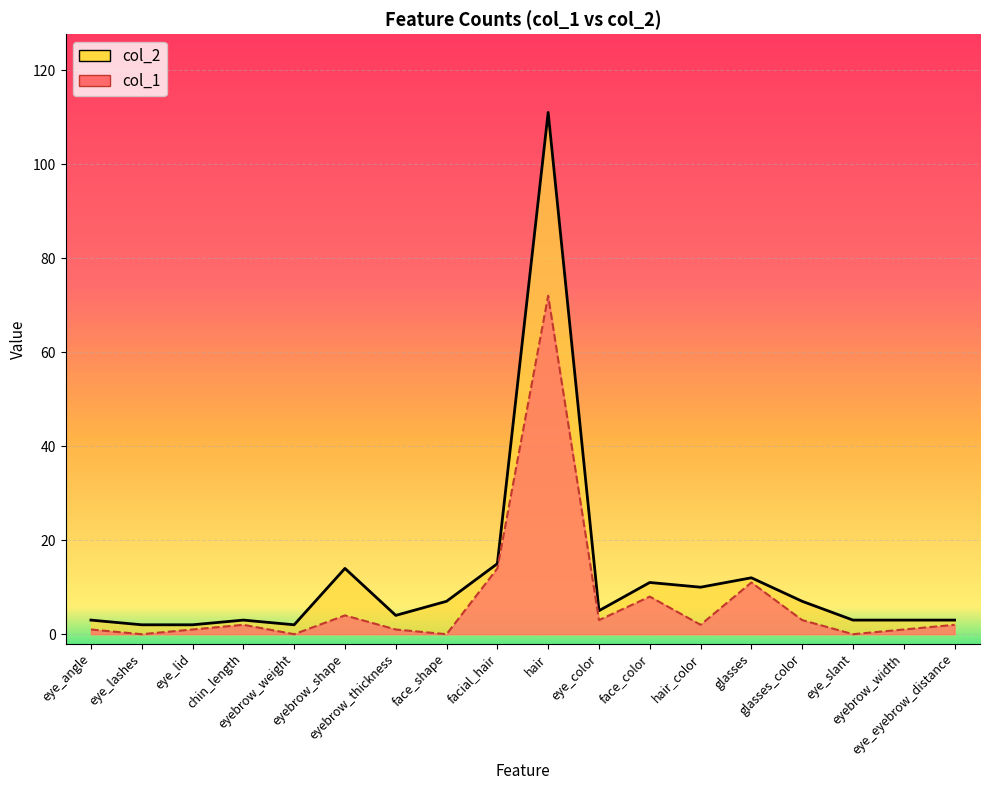

In col_2, how many points are lower than both neighbors (excluding endpoints)?

4